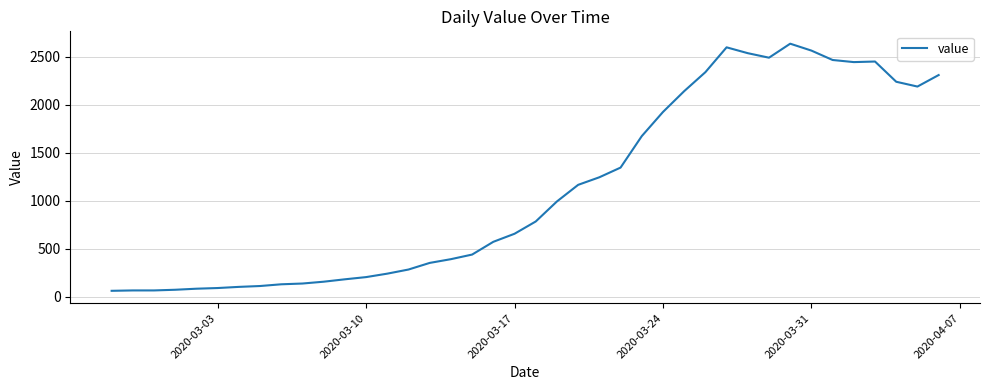

What is the greatest value displayed?

2638